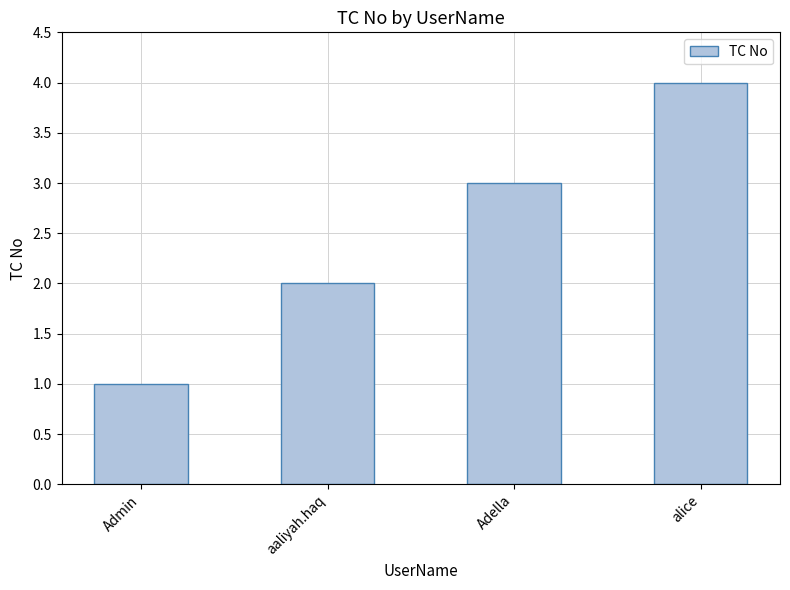

What is the label of the 3rd bar from the left?

Adella